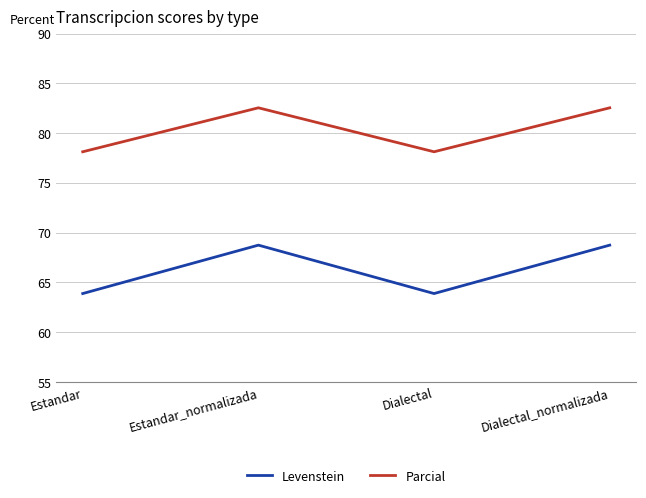

True or false: Parcial and Levenstein cross at least once.

False